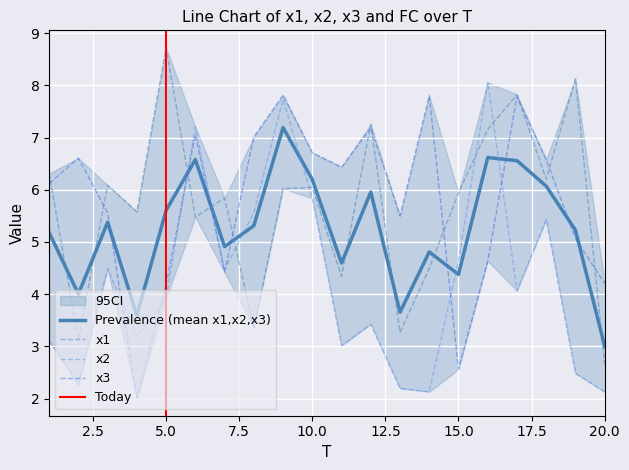

Reading left to right, list all the values displayed in this chart.

x1: 1=6.3	2=3.1	3=6.1	4=5.6	5=8.7	6=5.5	7=5.8	8=3.4	9=6.0	10=6.0	11=4.3	12=7.3	13=3.3	14=4.5	15=5.9	16=7.2	17=7.8	18=6.2	19=8.1	20=2.7
x2: 1=3.1	2=2.3	3=4.5	4=3.2	5=3.9	6=7.2	7=4.5	8=5.6	9=7.7	10=5.8	11=3.0	12=3.4	13=2.2	14=2.1	15=4.6	16=8.1	17=4.1	18=5.4	19=2.5	20=2.1
x3: 1=6.1	2=6.6	3=5.6	4=2.0	5=4.2	6=7.1	7=4.4	8=7.0	9=7.8	10=6.7	11=6.4	12=7.2	13=5.5	14=7.8	15=2.6	16=4.6	17=7.8	18=6.6	19=5.1	20=4.2